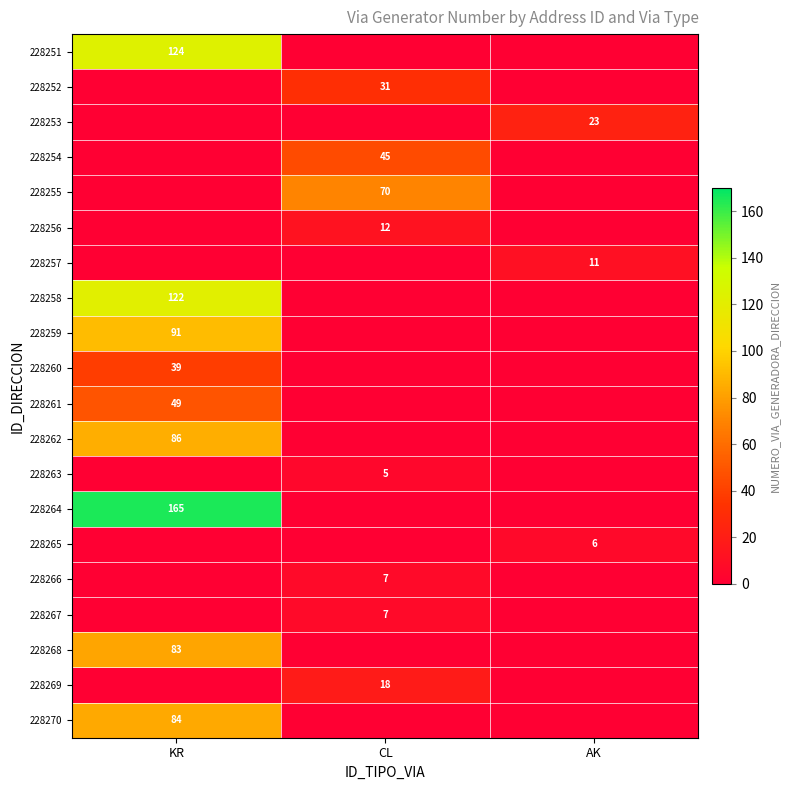

What is the difference between the highest and lowest values at KR?

165